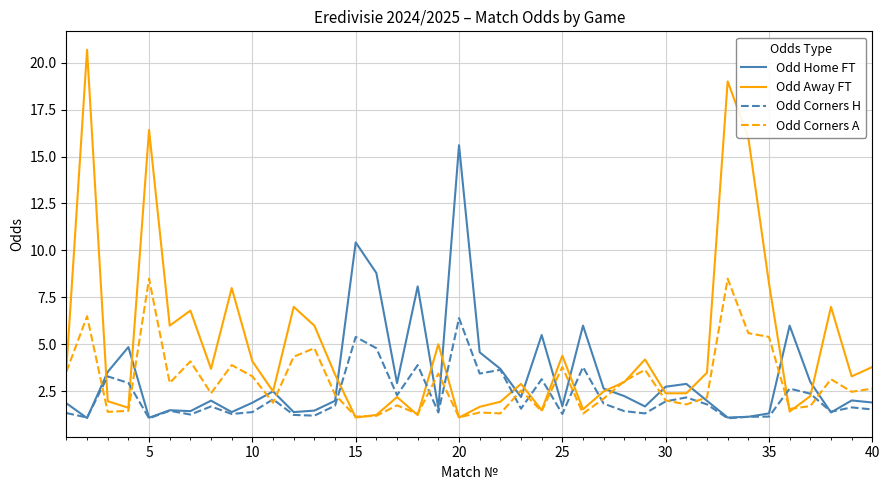

What is the maximum value shown in the chart?

20.7